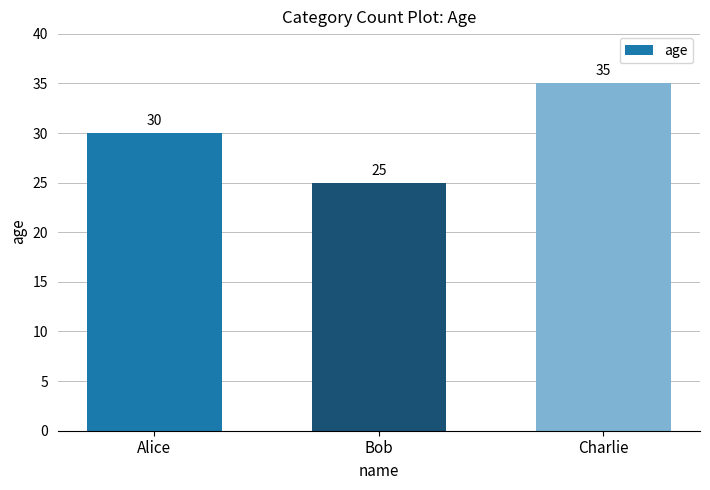

Reading left to right, transcribe all the data shown in this chart.

30	25	35